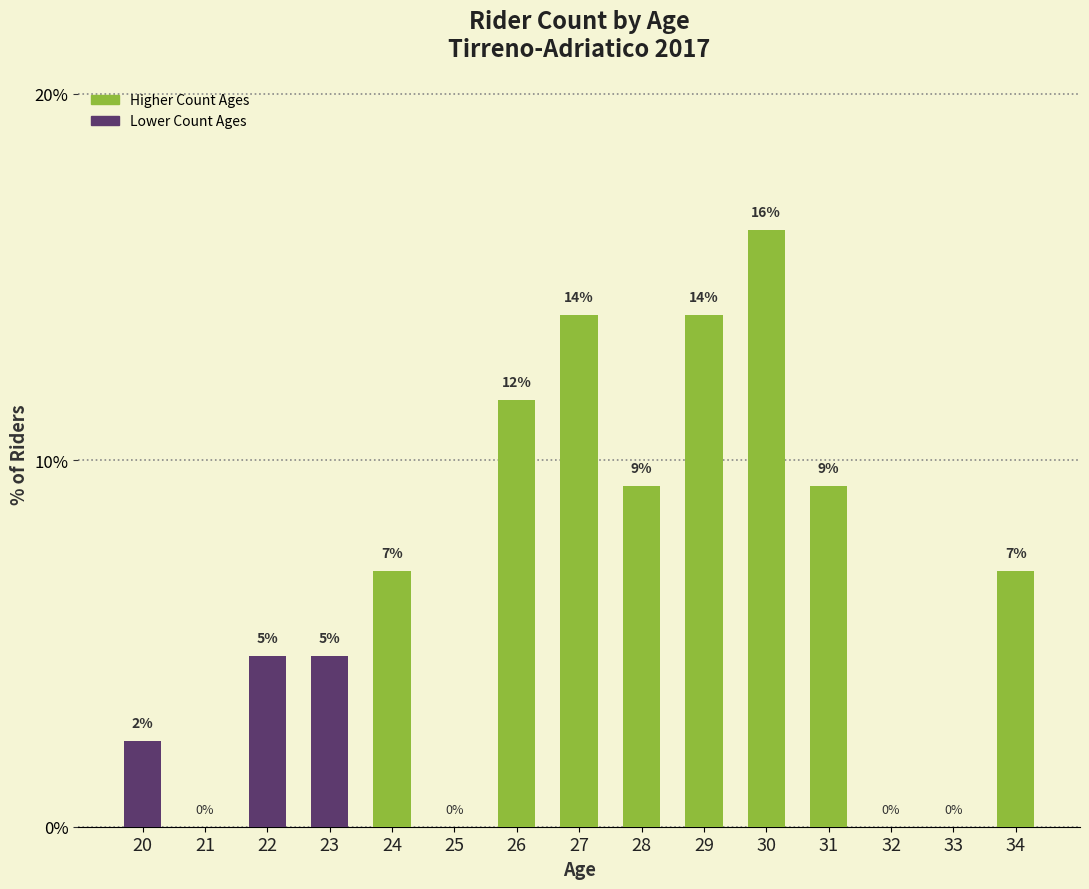

True or false: the data shows 14.0 at 29.

True